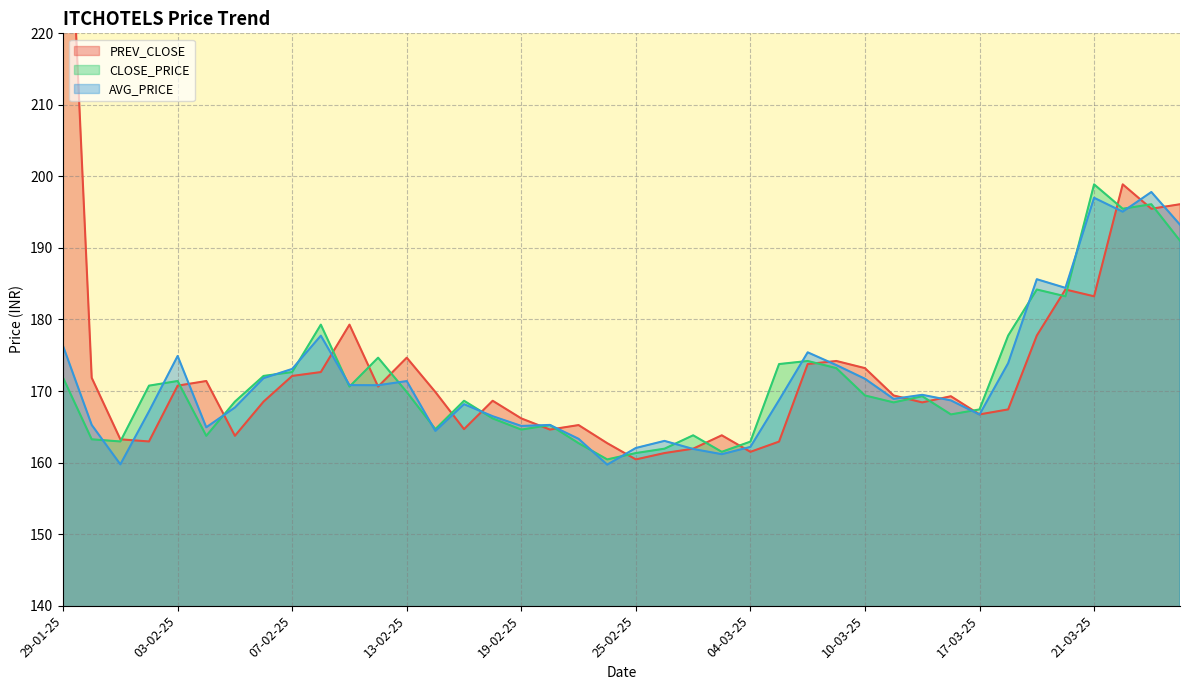

What value does the PREV_CLOSE series have at 29-01-25?

260.0